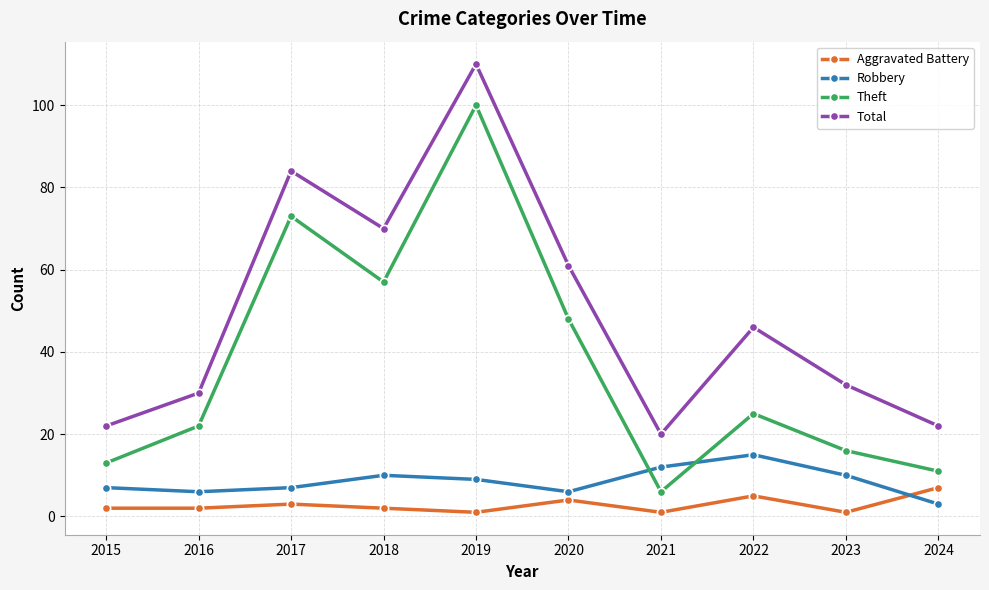

Which series has the widest spread of values?

Theft